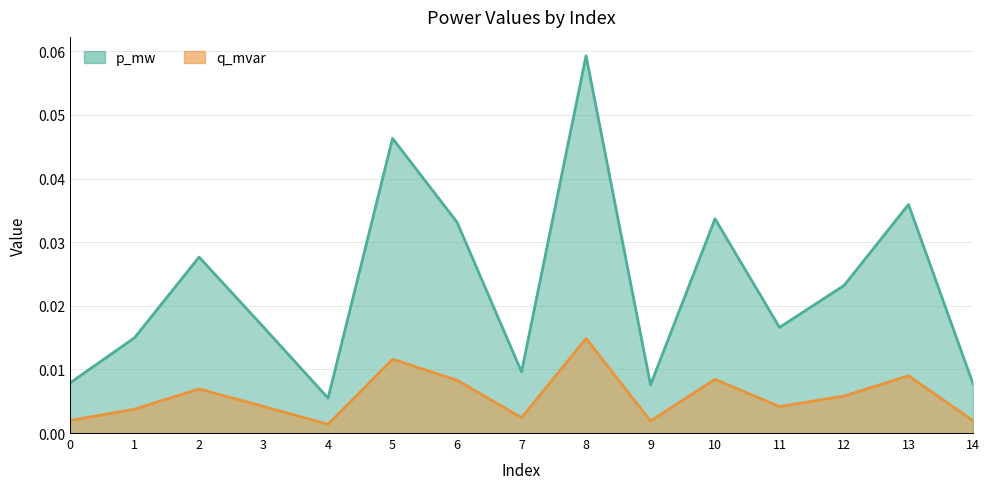

True or false: q_mvar and p_mw cross at least once.

False